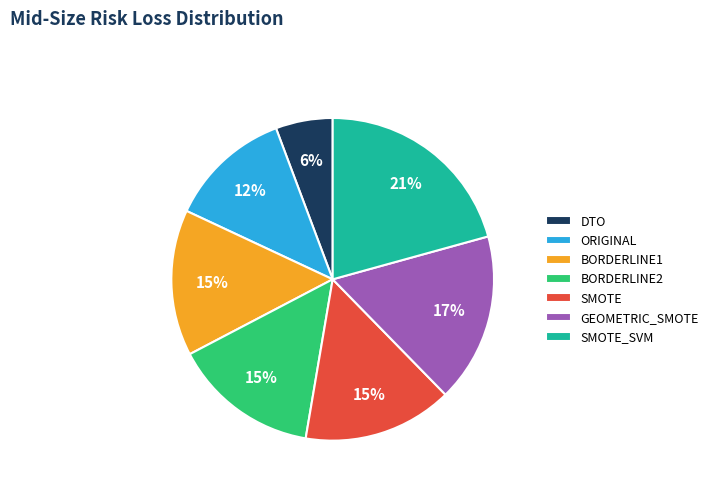

To the nearest percent, what is the average slice percentage?

14%